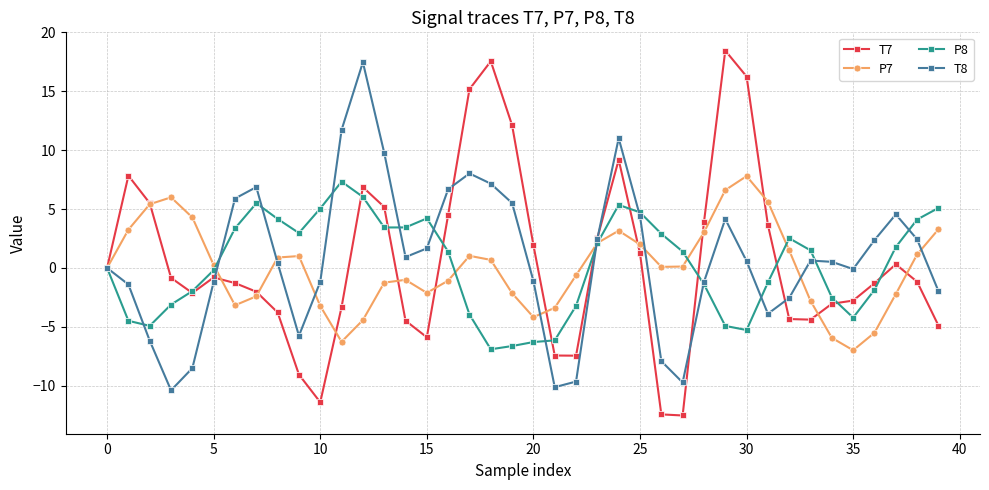

What is the minimum value for T7?

-12.5